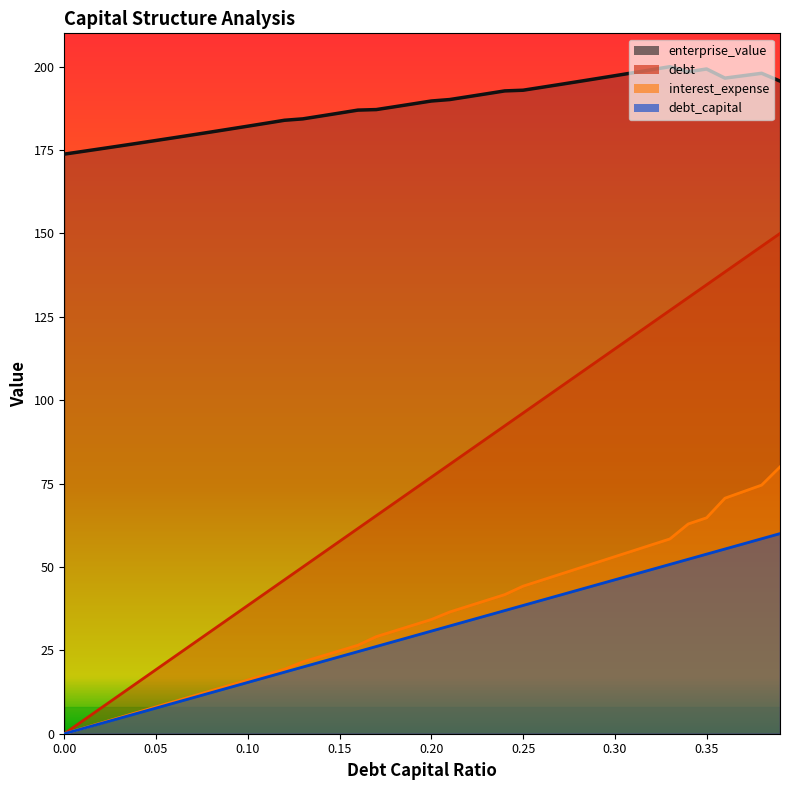

What is the difference between the second highest and second lowest values in the debt_capital series?

142.3